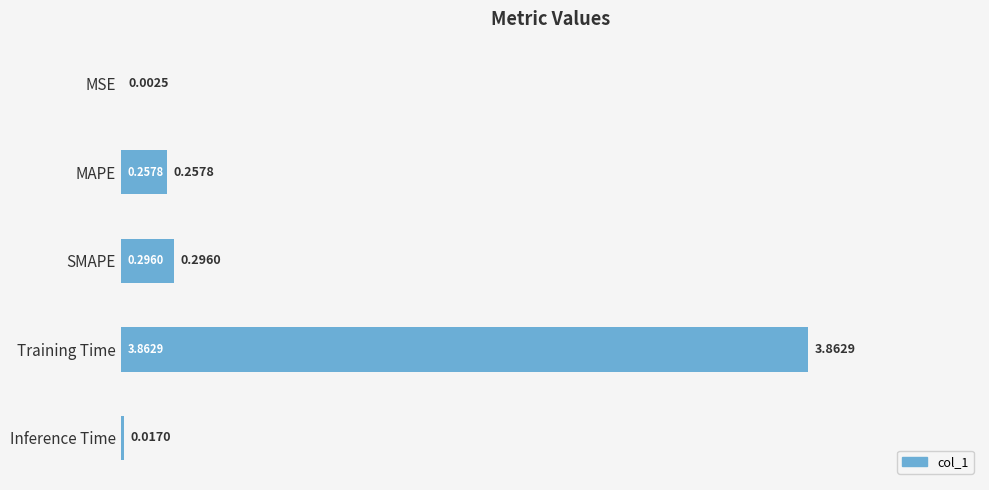

Which has a higher value, MAPE or Training Time?

Training Time